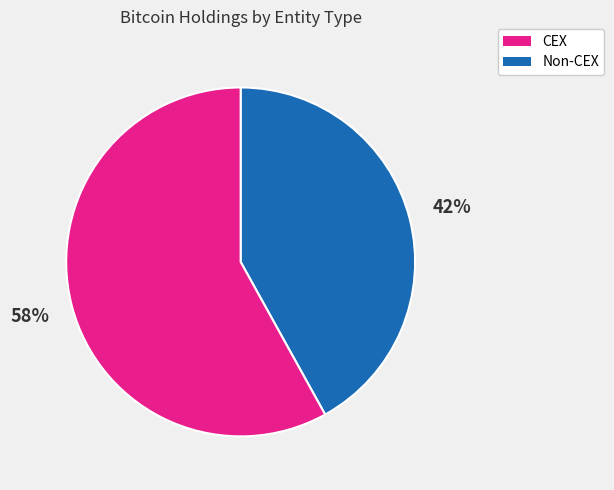

Is there a majority slice in this chart?

Yes